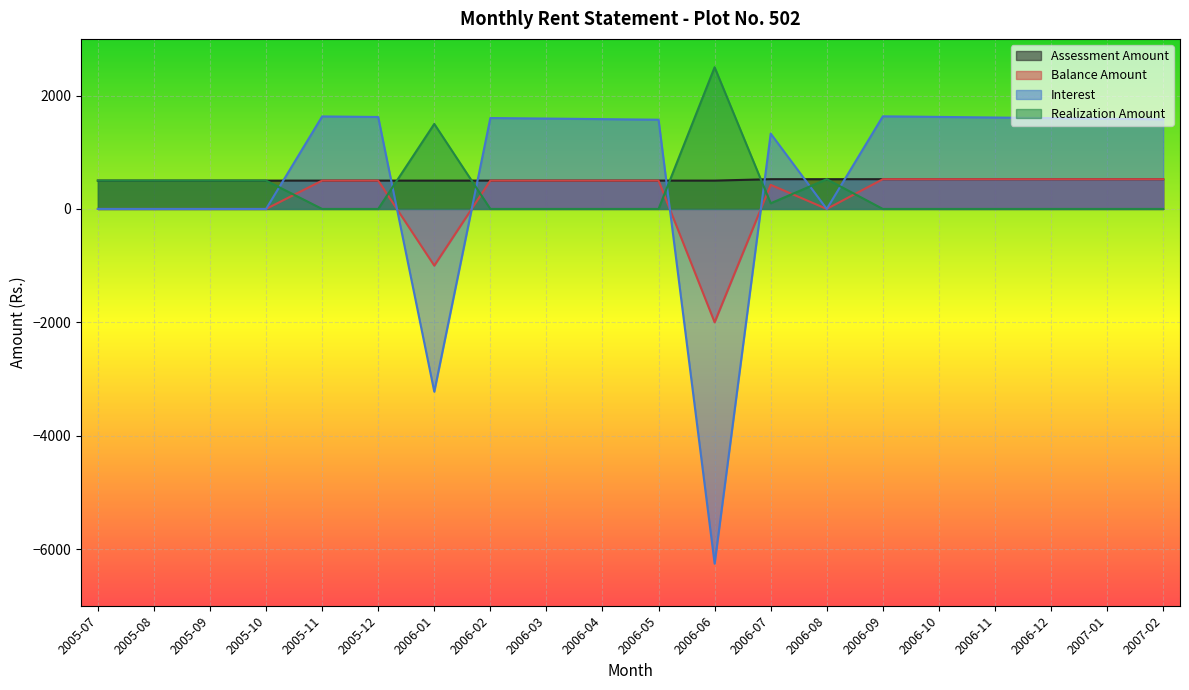

The Realization Amount series shows 2243.3 at 2006-01. True or false?

False